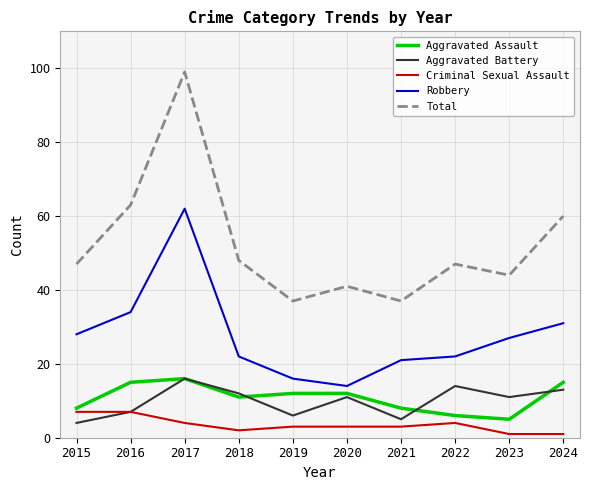

True or false: Robbery has a value of 22 at 2018.

True